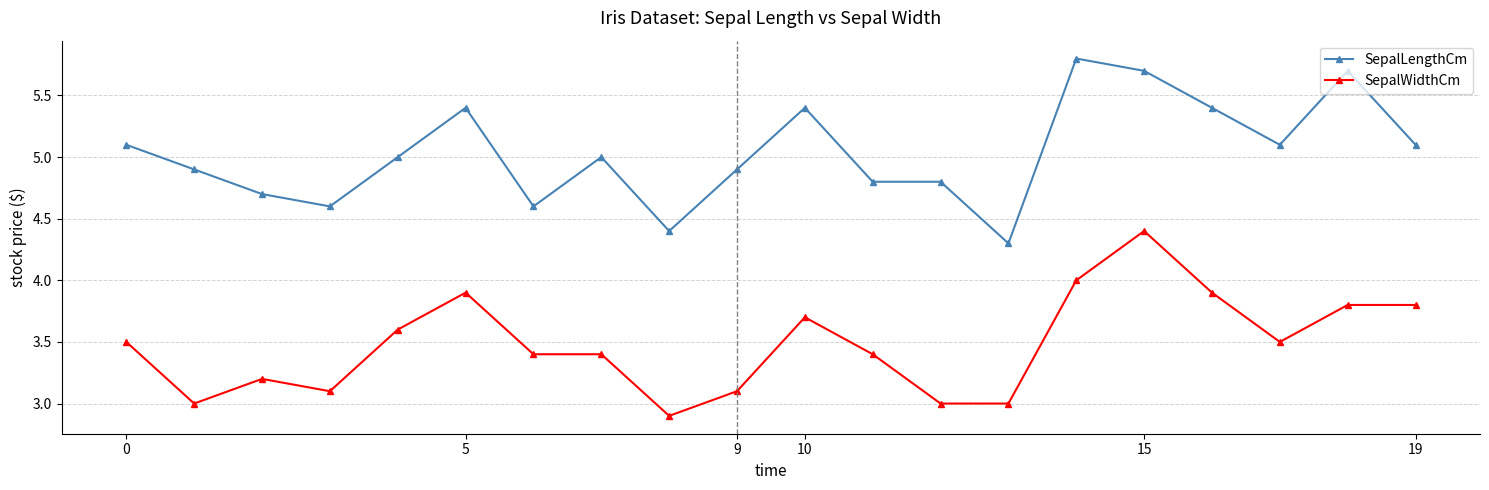

List the series in order of their peak value, highest first.

SepalLengthCm, SepalWidthCm